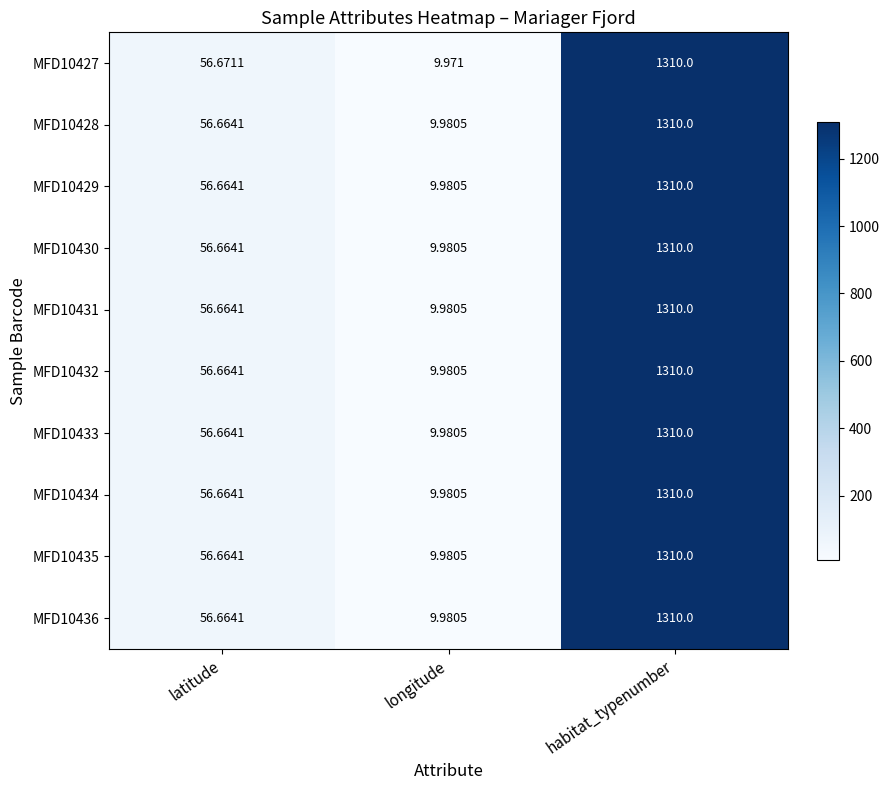

Is the value of MFD10434 at longitude greater than the value of MFD10436 at latitude?

No